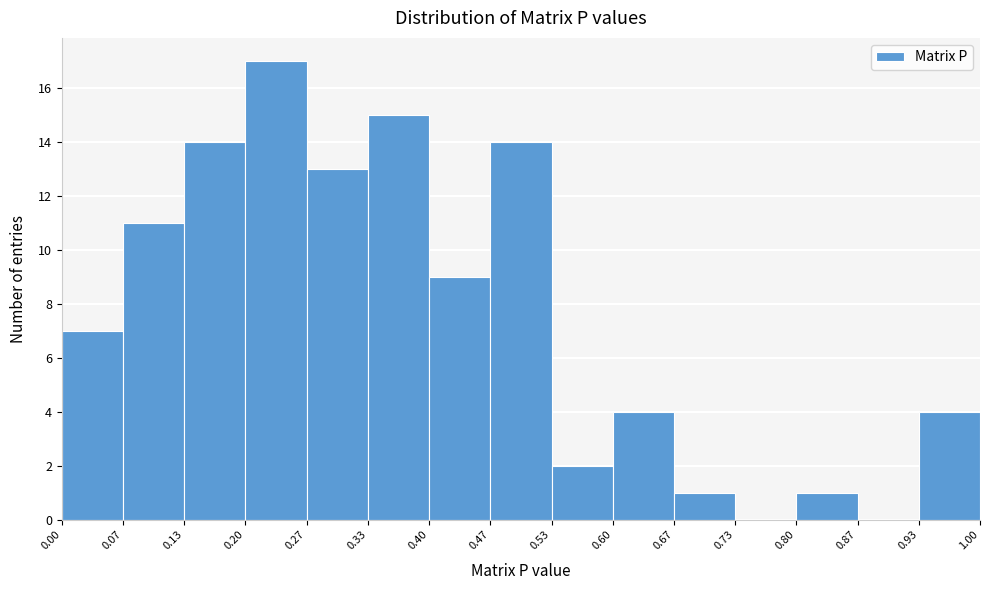

What is the height of the bar covering 0.00 to 0.07 on the x-axis? The values are not printed on the chart, so give them approximately, as read against the axis.

7